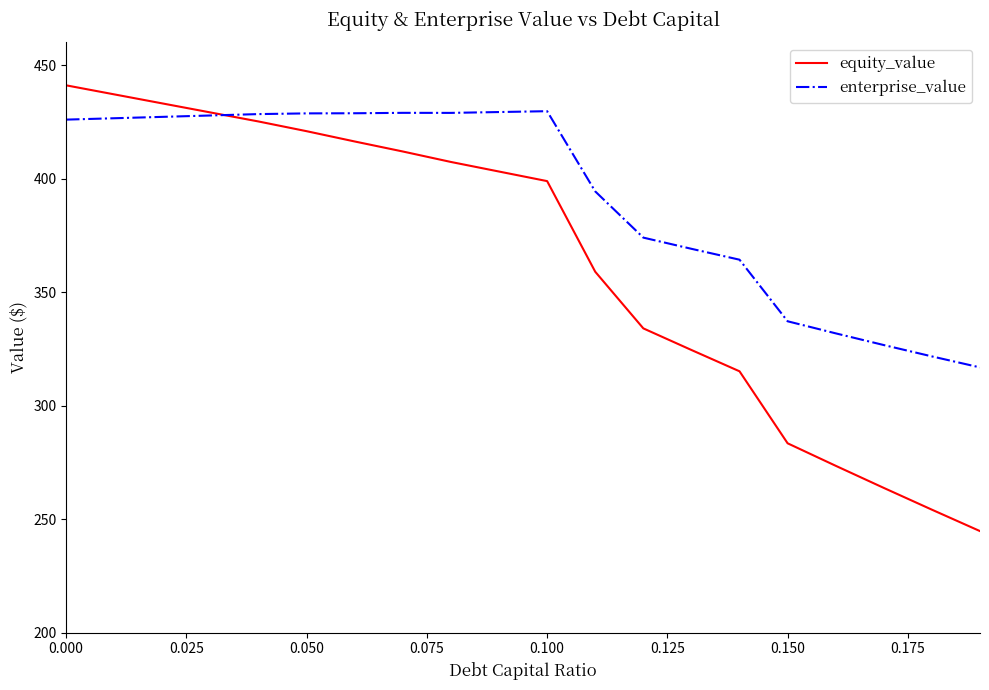

What is the greatest value displayed?

441.1